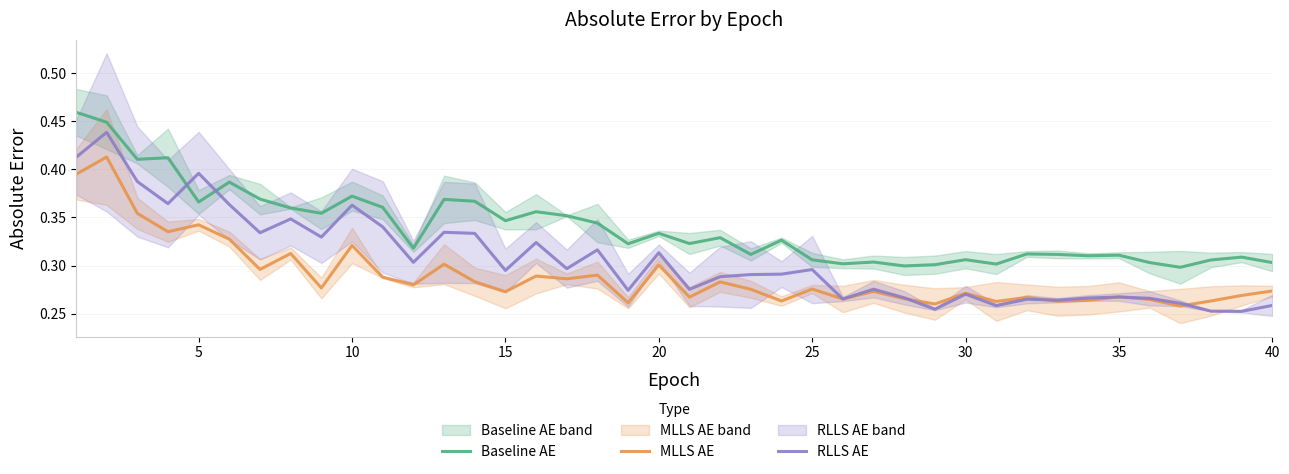

How many intersections are there between RLLS AE and Baseline AE?

2